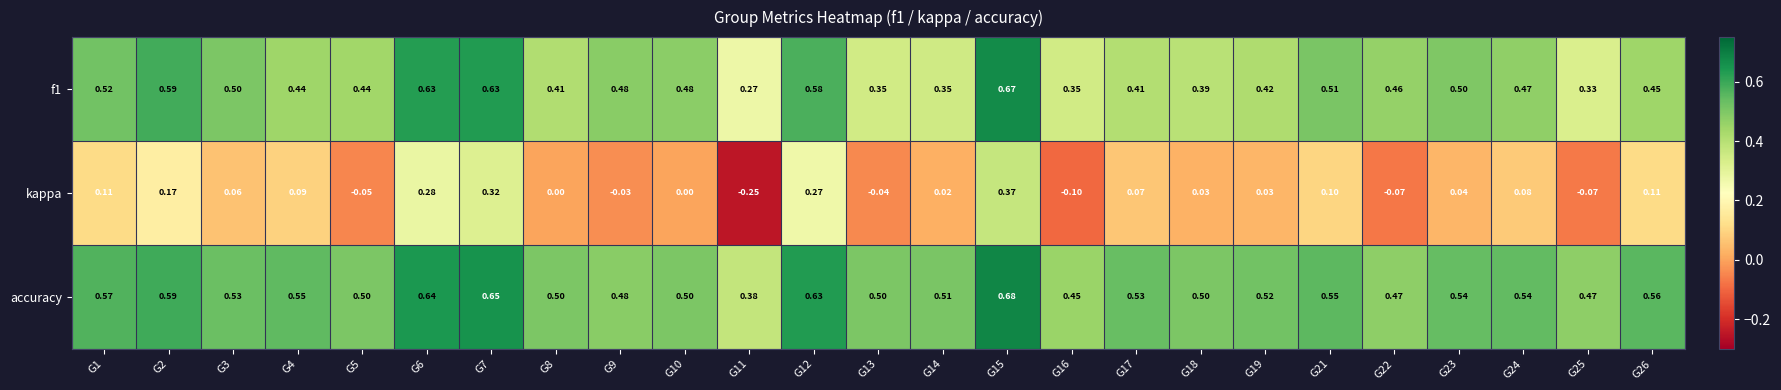

Which category has the highest value across all series?

G15